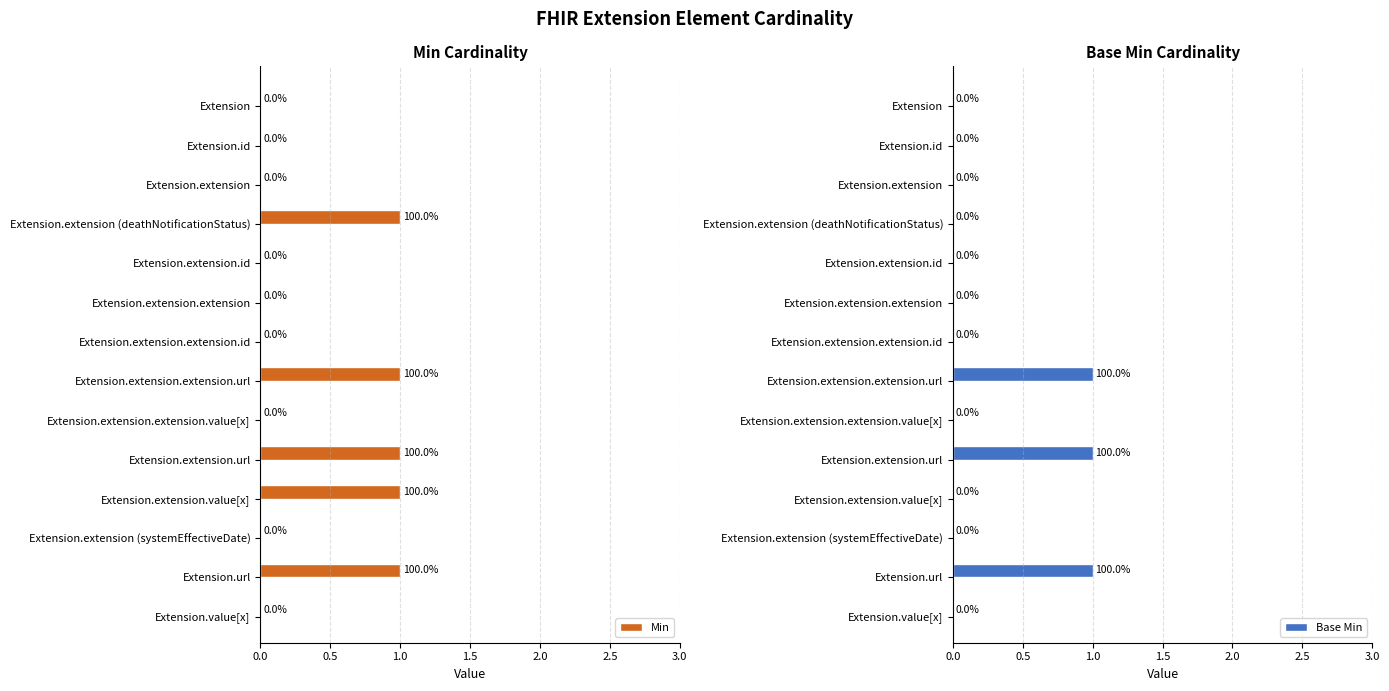

Rank the series by their average value, from highest to lowest.

Min, Base Min